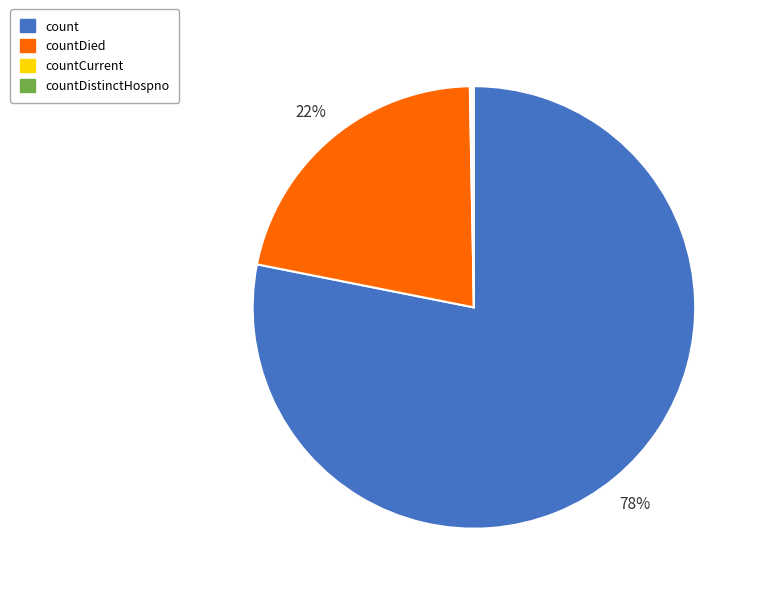

Is there a majority slice in this chart?

Yes